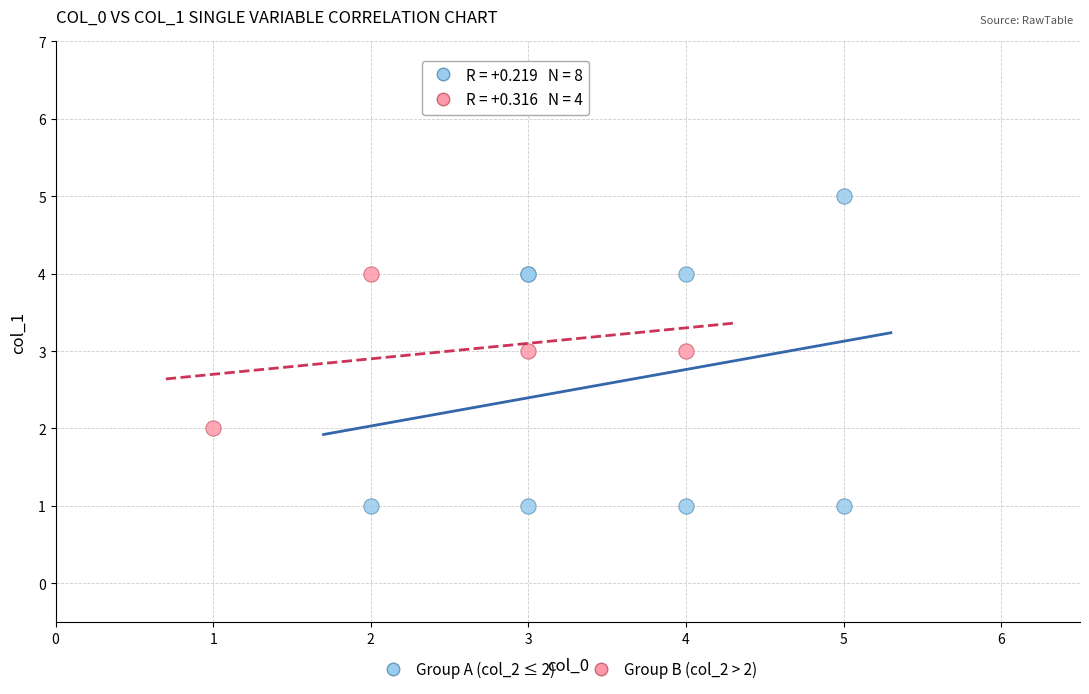

Which series contains the highest Y value?

Group A (col_2 ≤ 2)